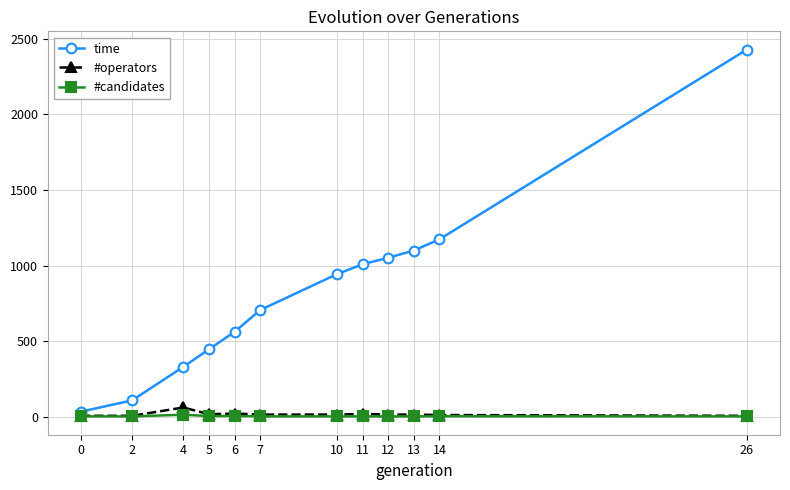

What is the minimum value shown in the chart?

1.0